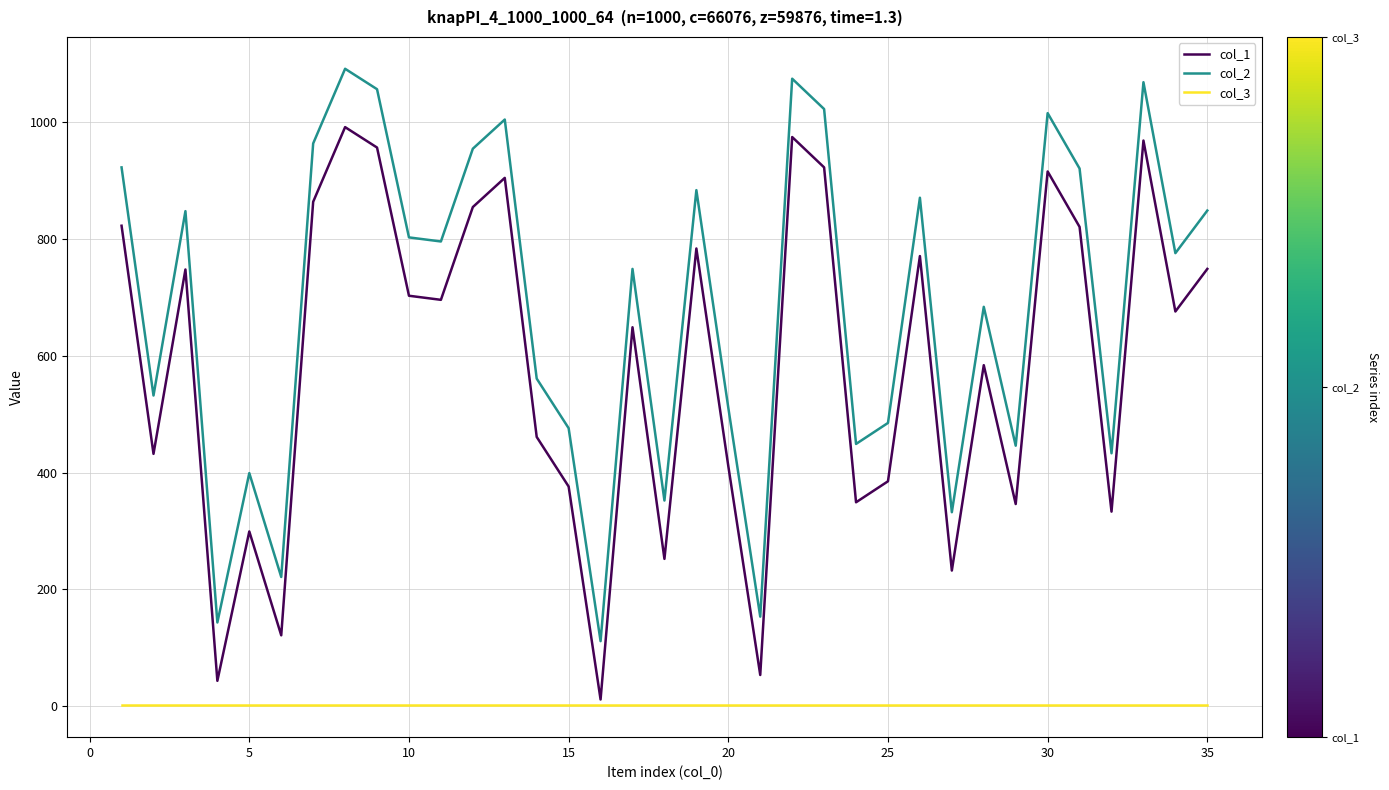

True or false: col_3 and col_2 intersect in this chart.

False